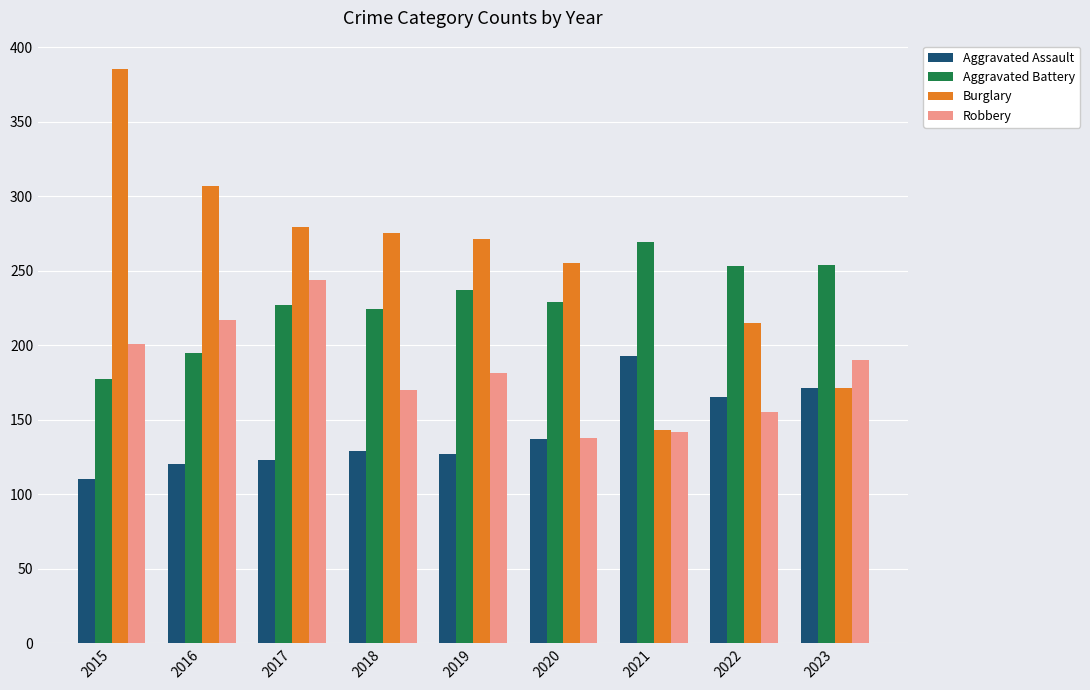

Is the value of Aggravated Battery at 2022 greater than the value of Robbery at 2022?

Yes